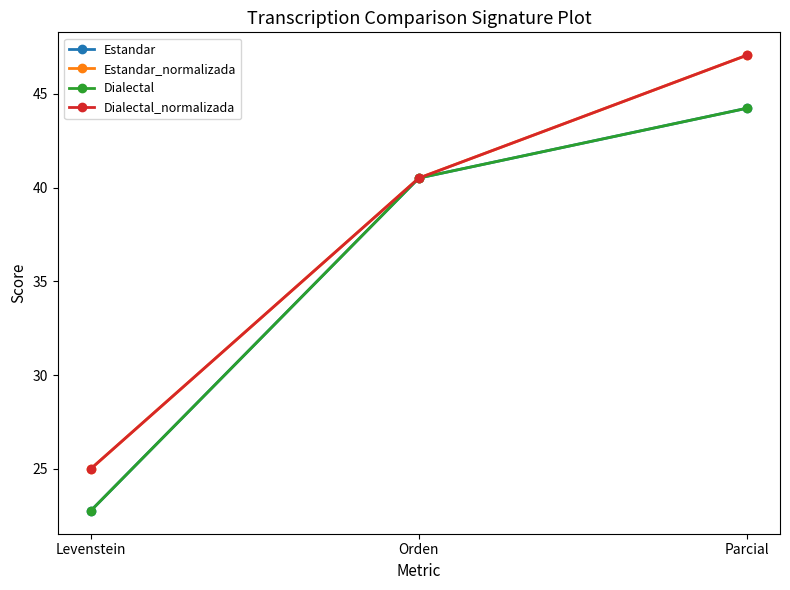

What is the value of the Dialectal_normalizada point at the 2nd from the left?

40.5